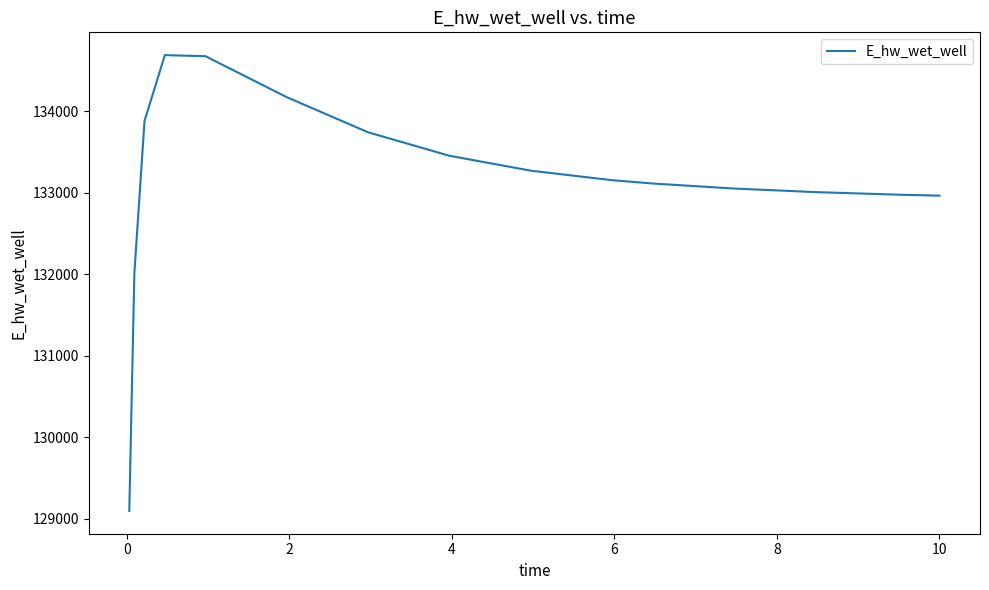

What is the difference between the maximum and minimum values?

5596.4